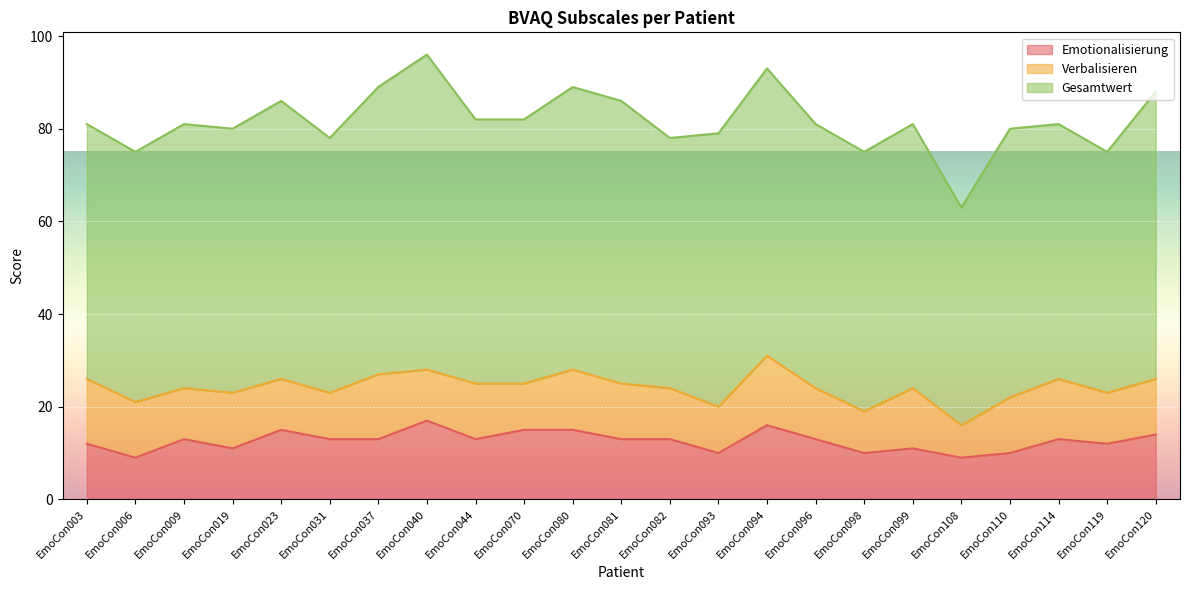

How many data points in Emotionalisierung are above 13?

6